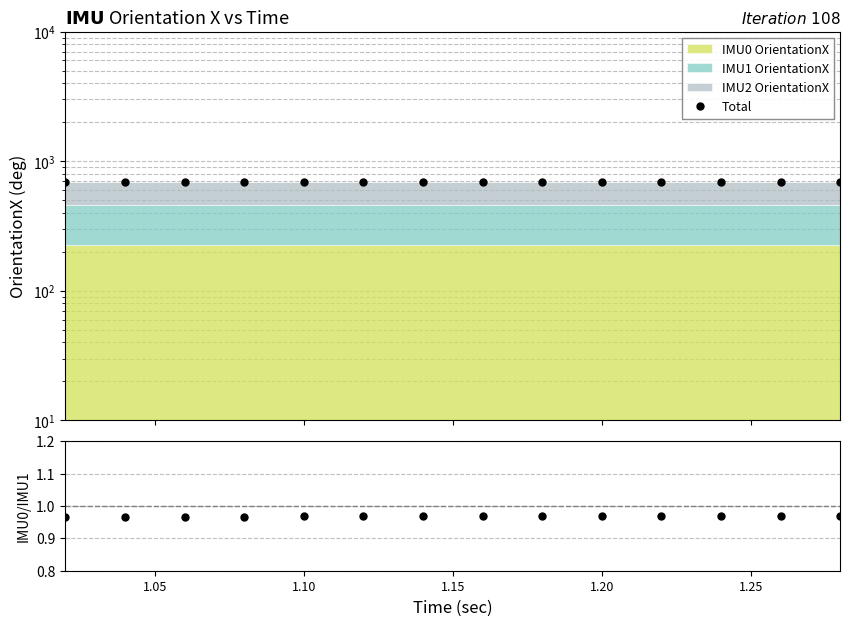

True or false: IMU0/IMU1 has a value of 1.3 at 12.

False